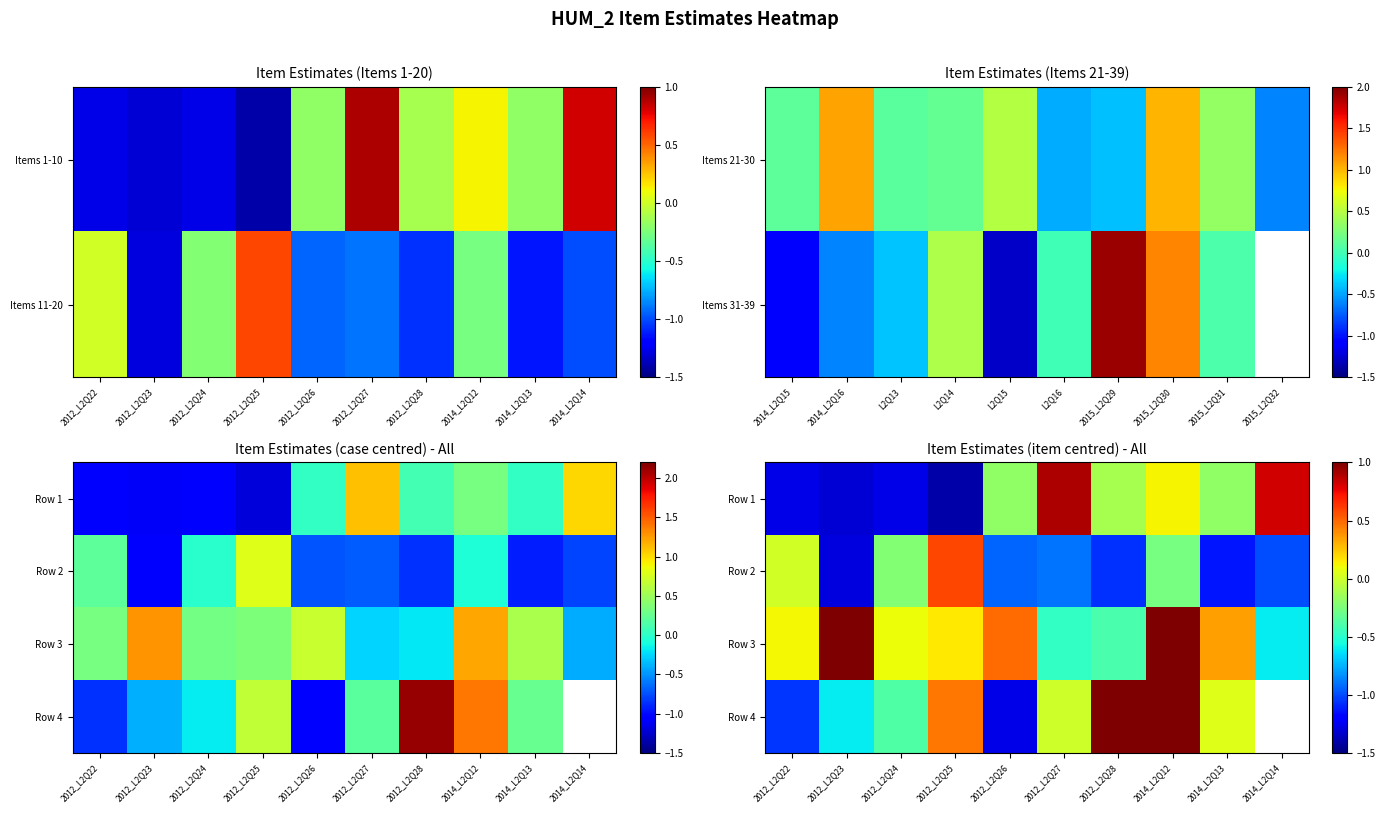

At which category does the chart reach its minimum across all series?

2012_L2Q25